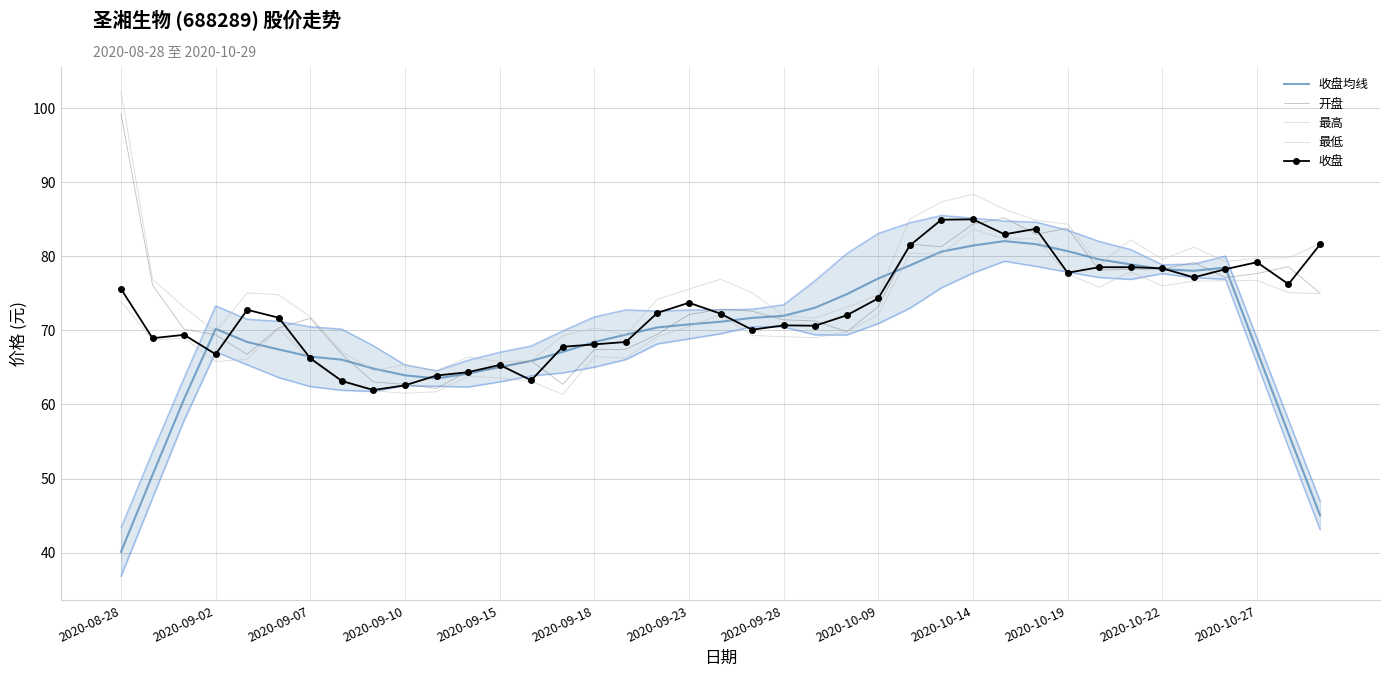

Which series has the largest range (max minus min)?

收盘均线